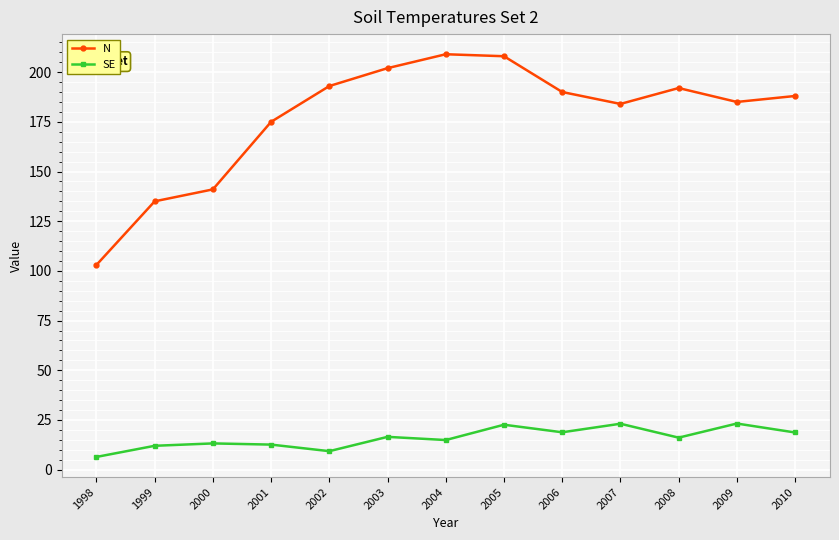

In N, how many points are higher than both neighbors (excluding endpoints)?

2